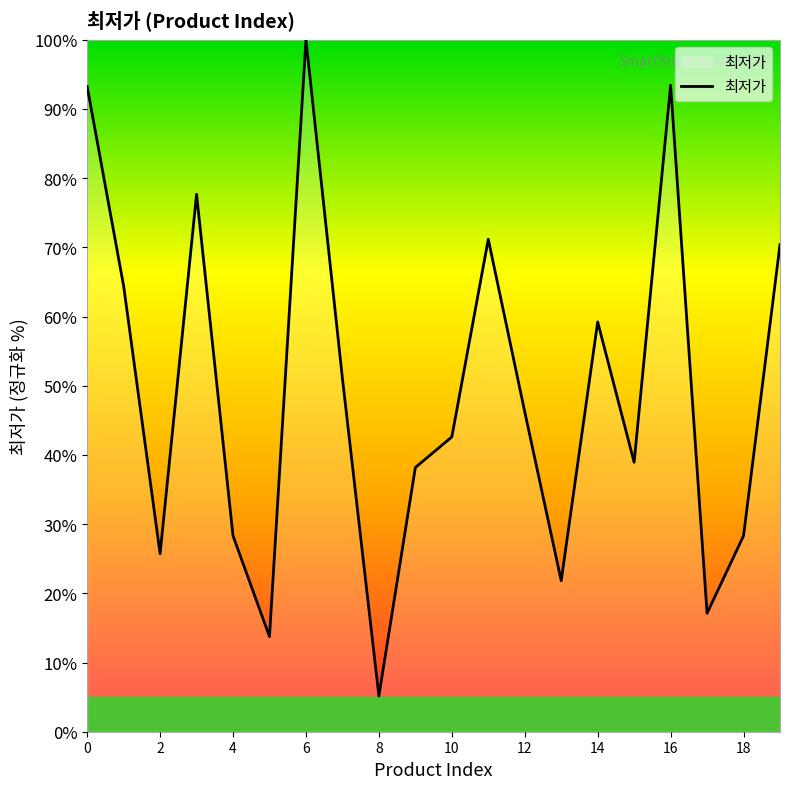

How many values exceed 46?

10